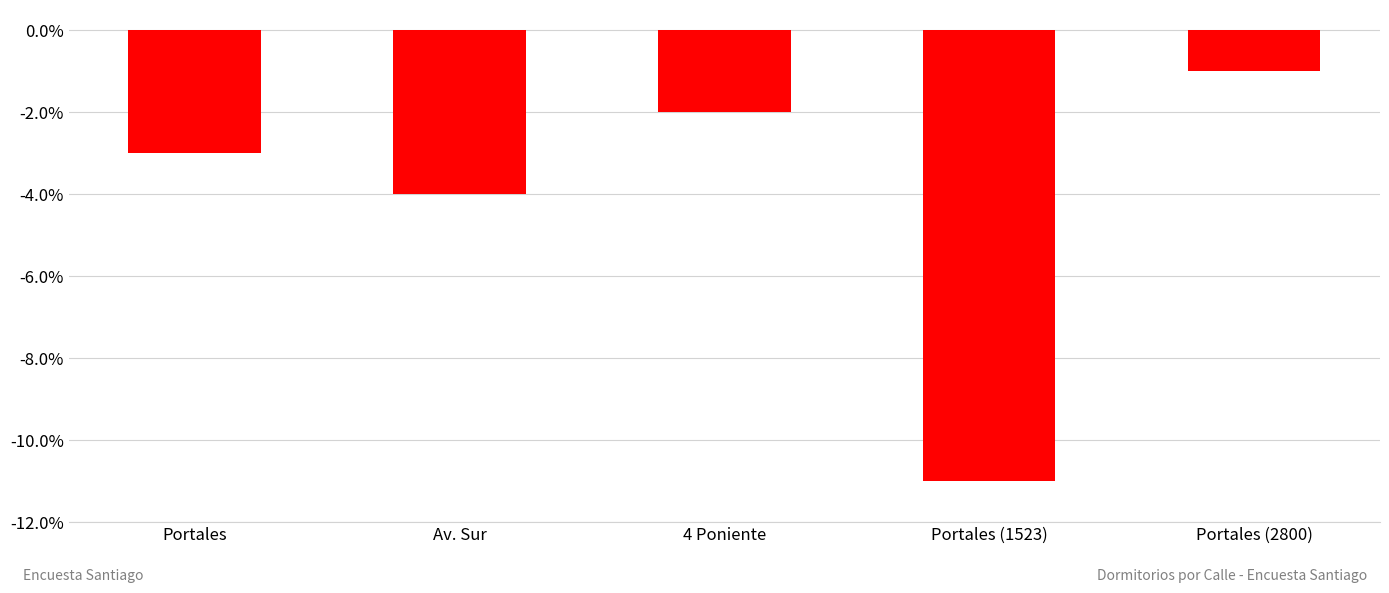

Count the number of values greater than -3.

2